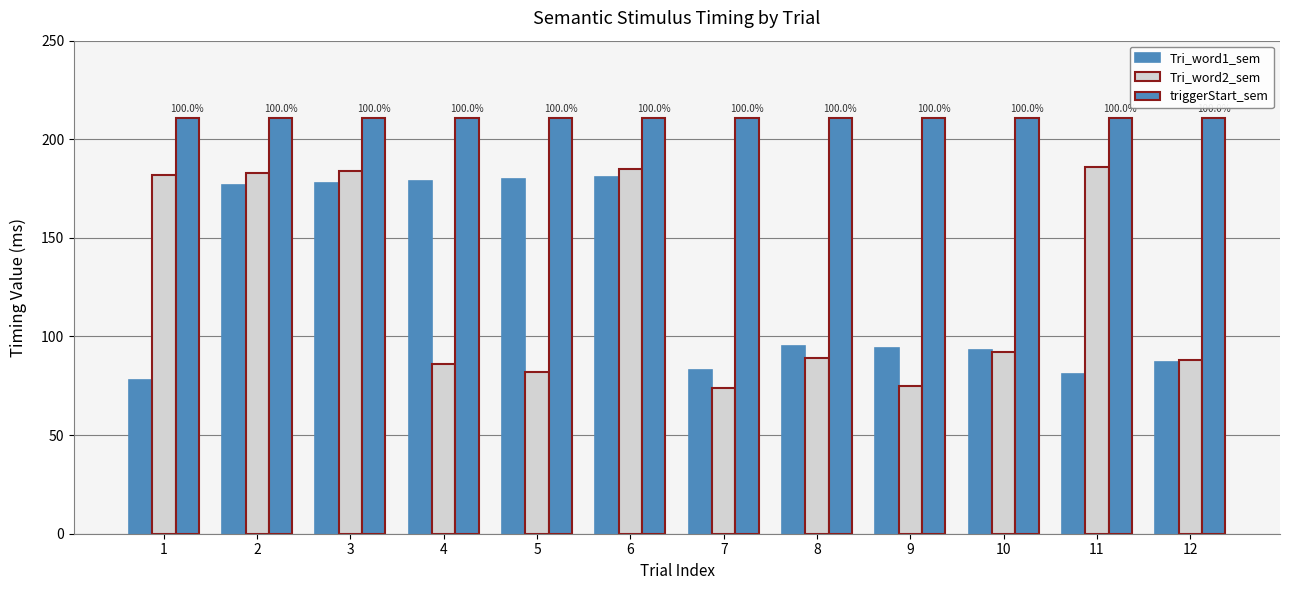

Between 6 and 10, which series saw the biggest shift?

Tri_word2_sem